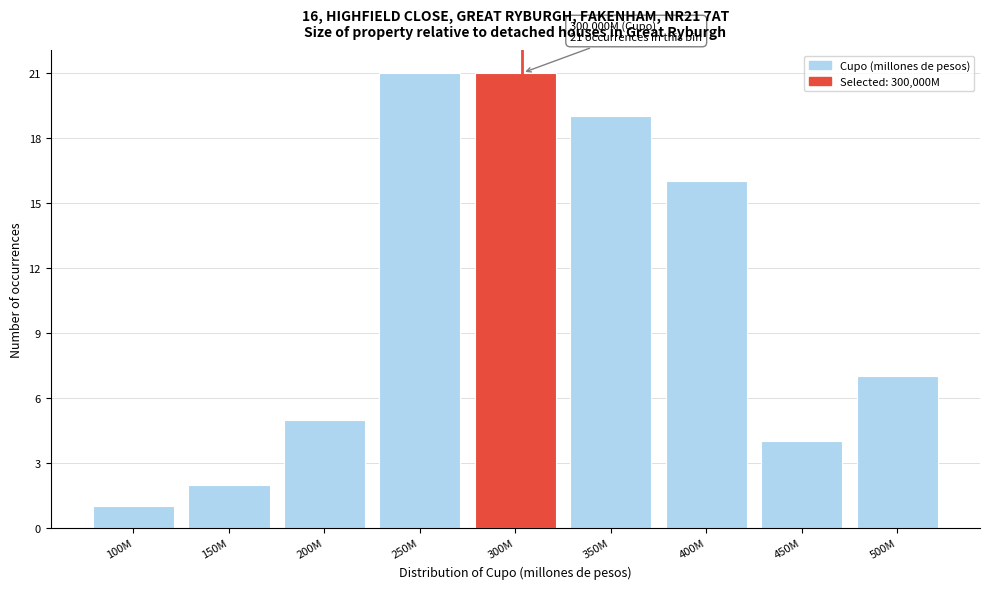

Reading right to left, what are all the values shown in this chart?

7	4	16	19	21	21	5	2	1